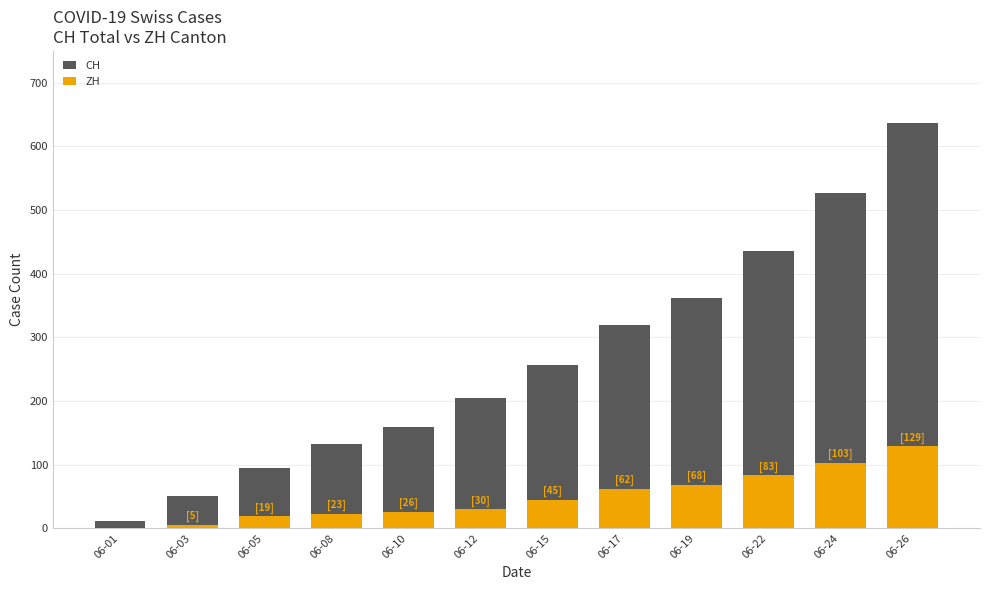

True or false: ZH has a value of 98 at 06-17.

False